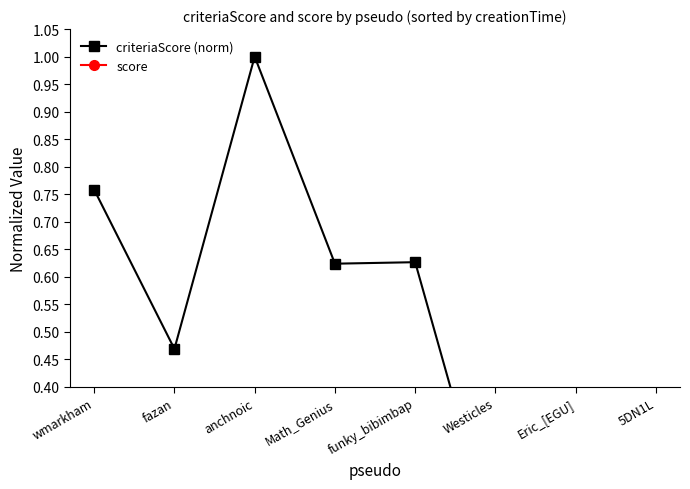

Does the chart have visible grid lines?

No